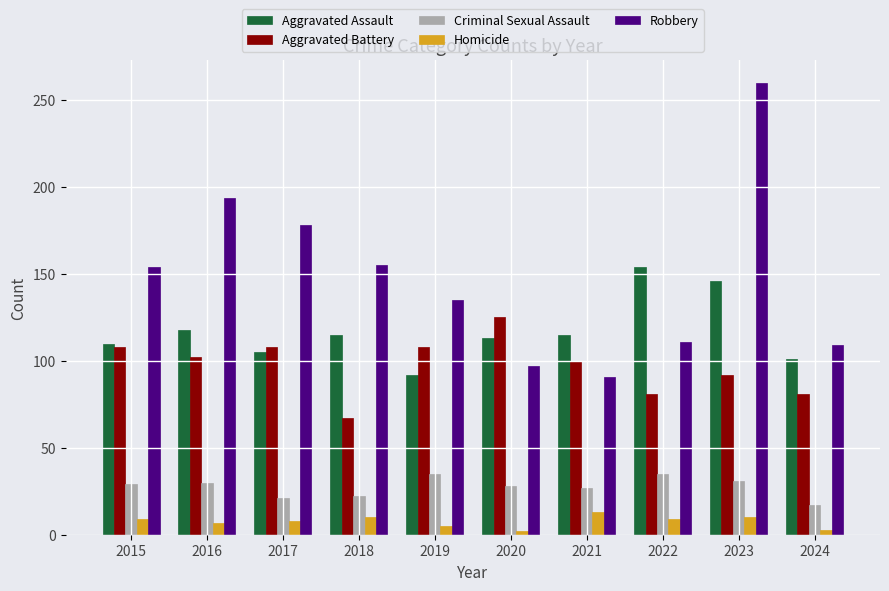

How many bars are there in each group?

5